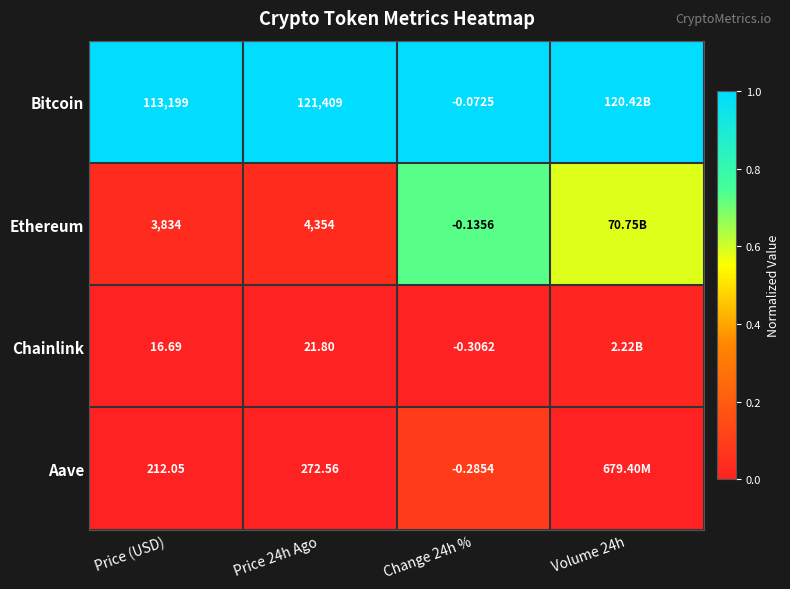

Count the number of data series in this chart.

4